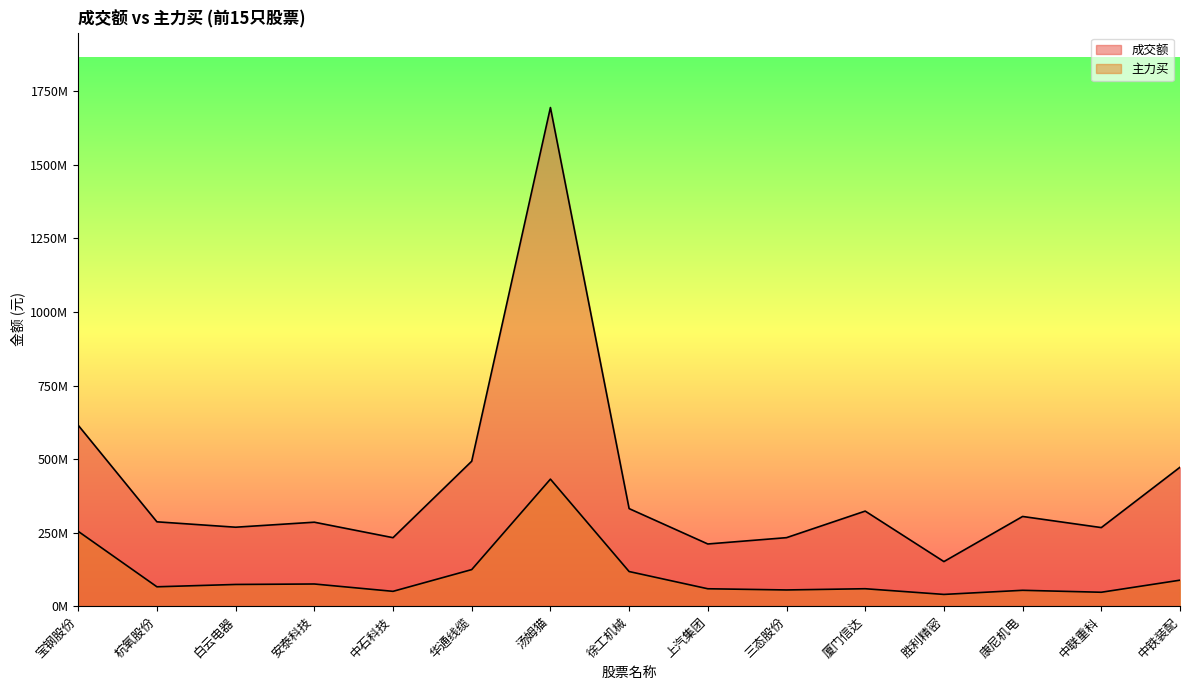

Which series has the largest total across all categories?

成交额